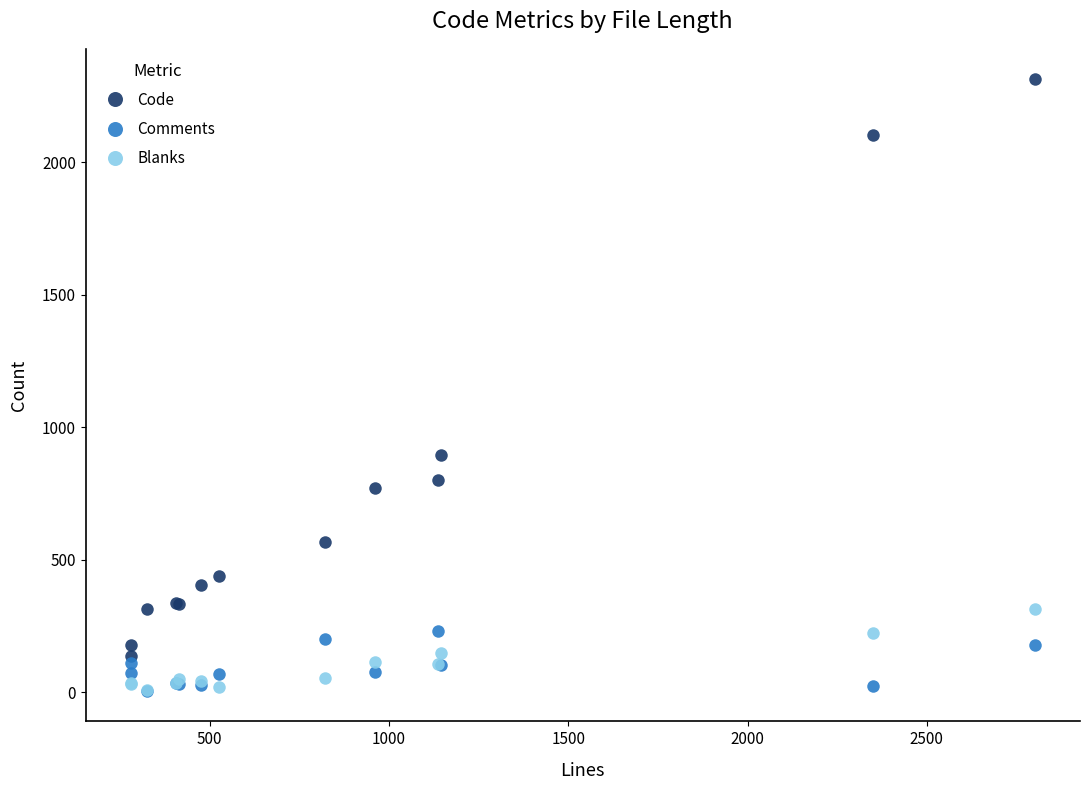

True or false: Code and Comments intersect in this chart.

False